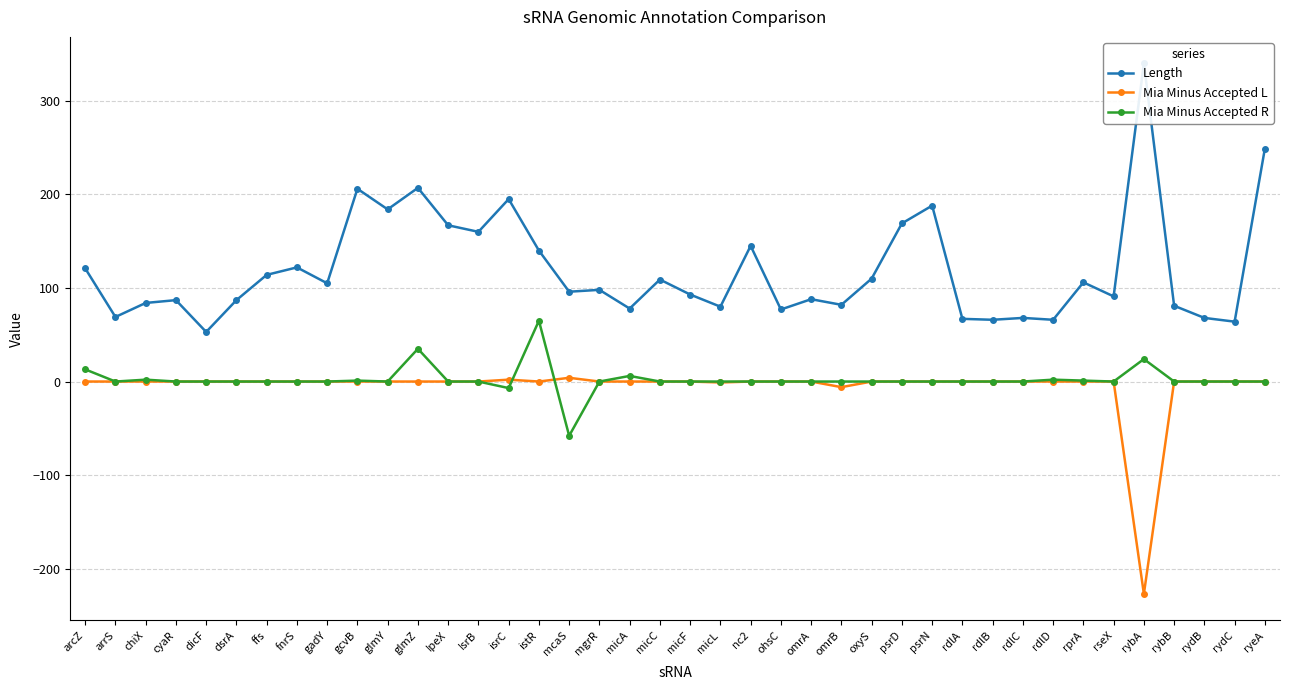

What is the label of the 37th point from the left?

rybB